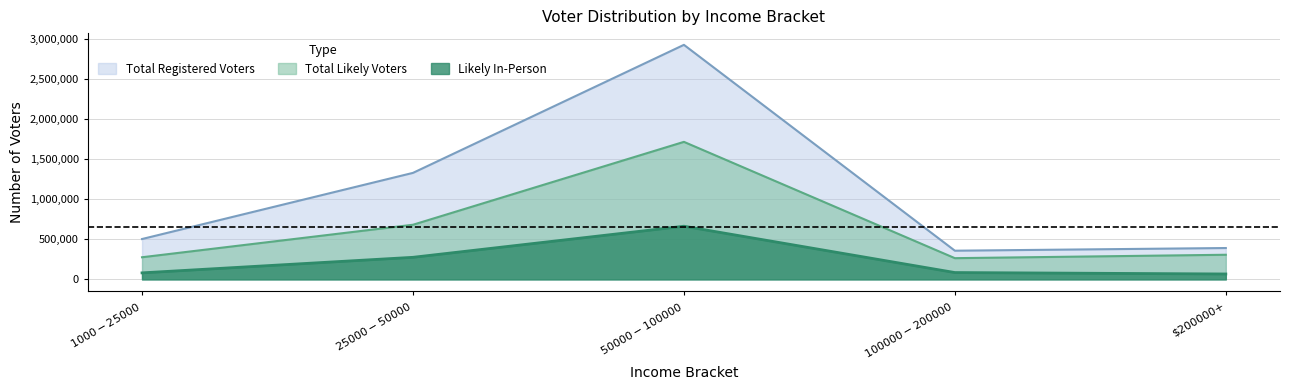

What is the highest value of the Total Registered Voters series?

2925793